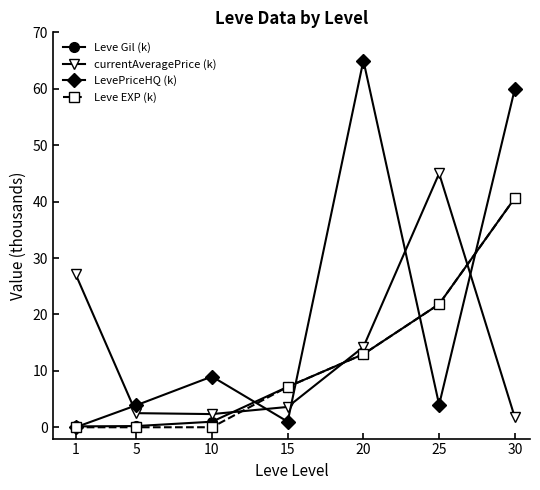

True or false: Leve EXP (k) and currentAveragePrice (k) cross at least once.

True